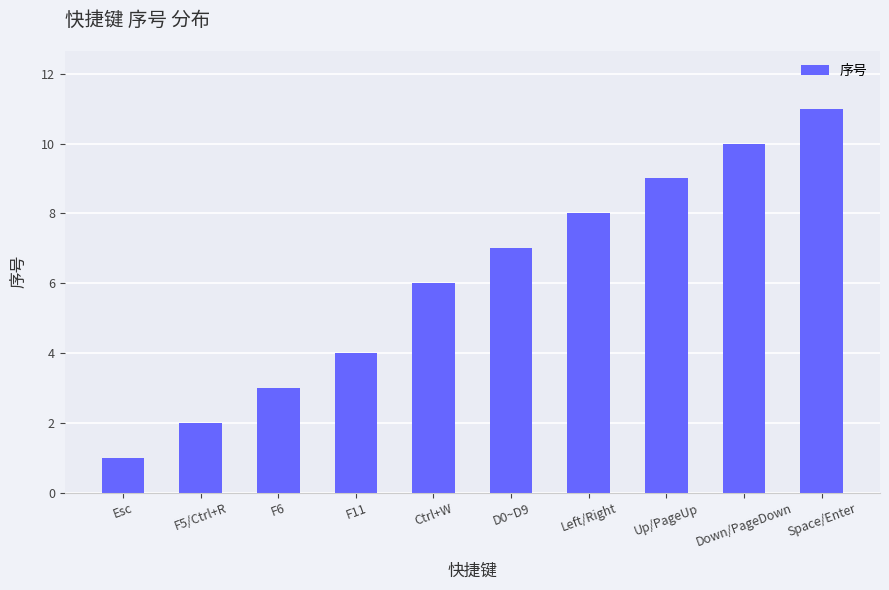

What is the change in value from F6 to Left/Right?

+5